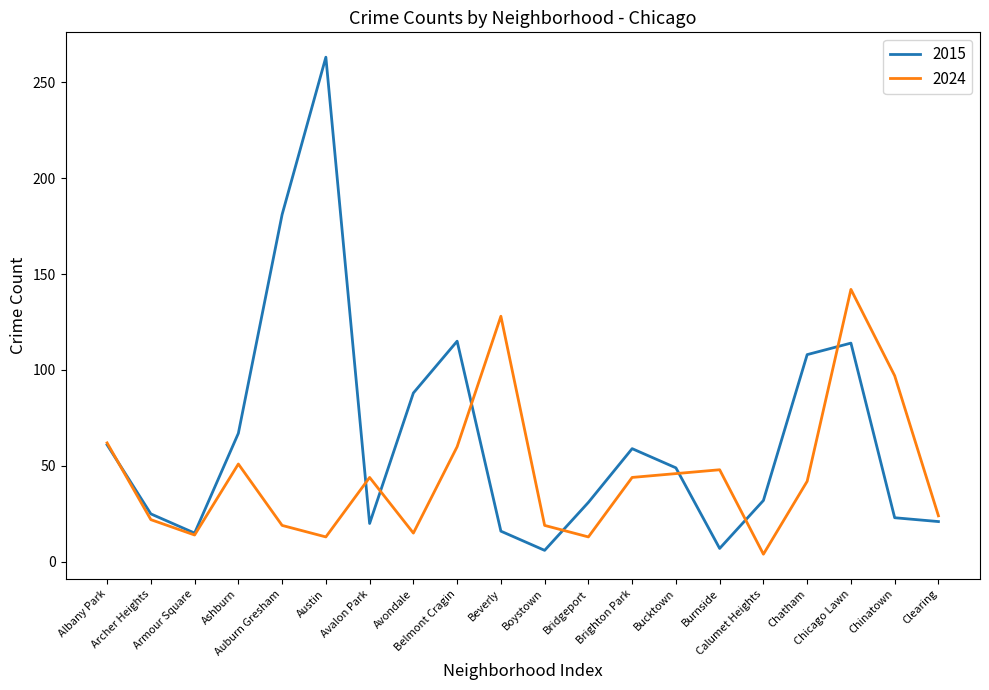

Which series has the largest range (max minus min)?

2015